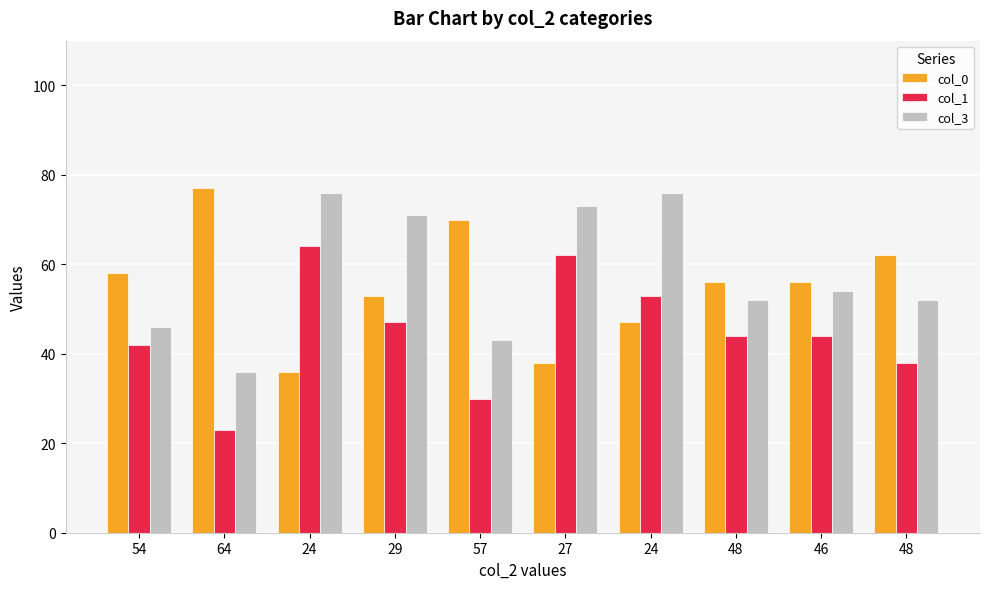

How many bars are there in each group?

3